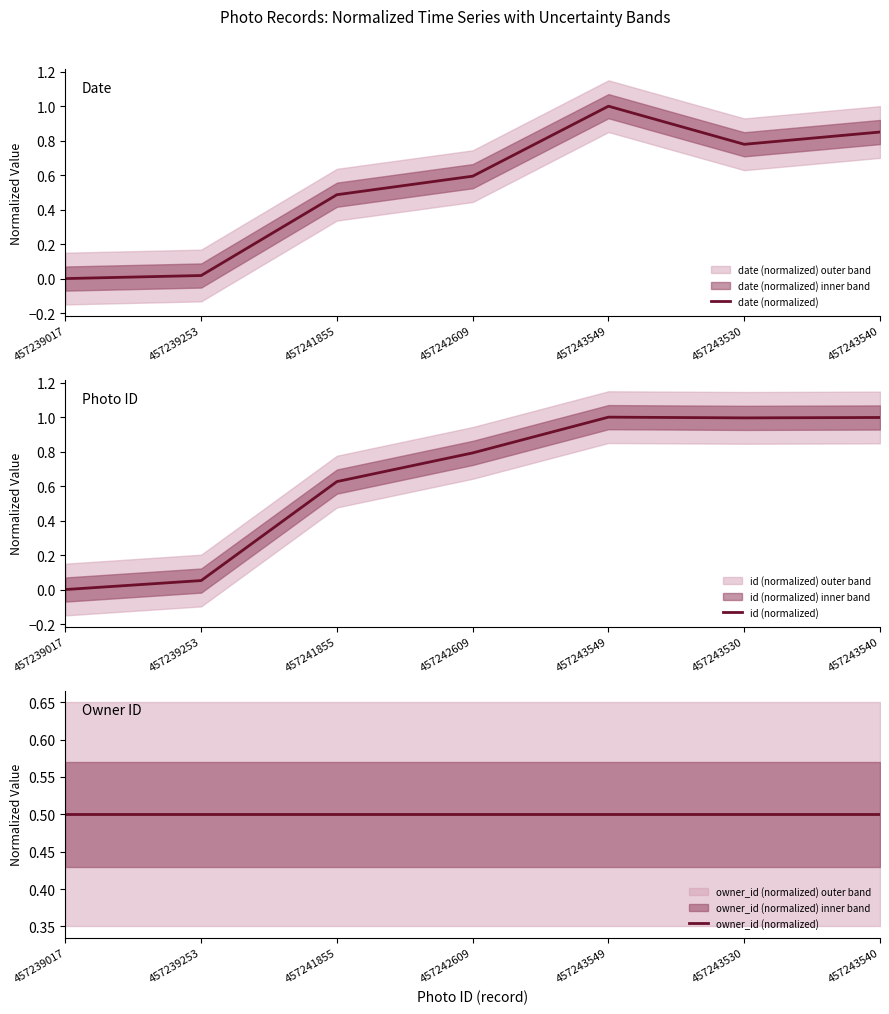

In date (normalized), how many points are lower than both neighbors (excluding endpoints)?

1